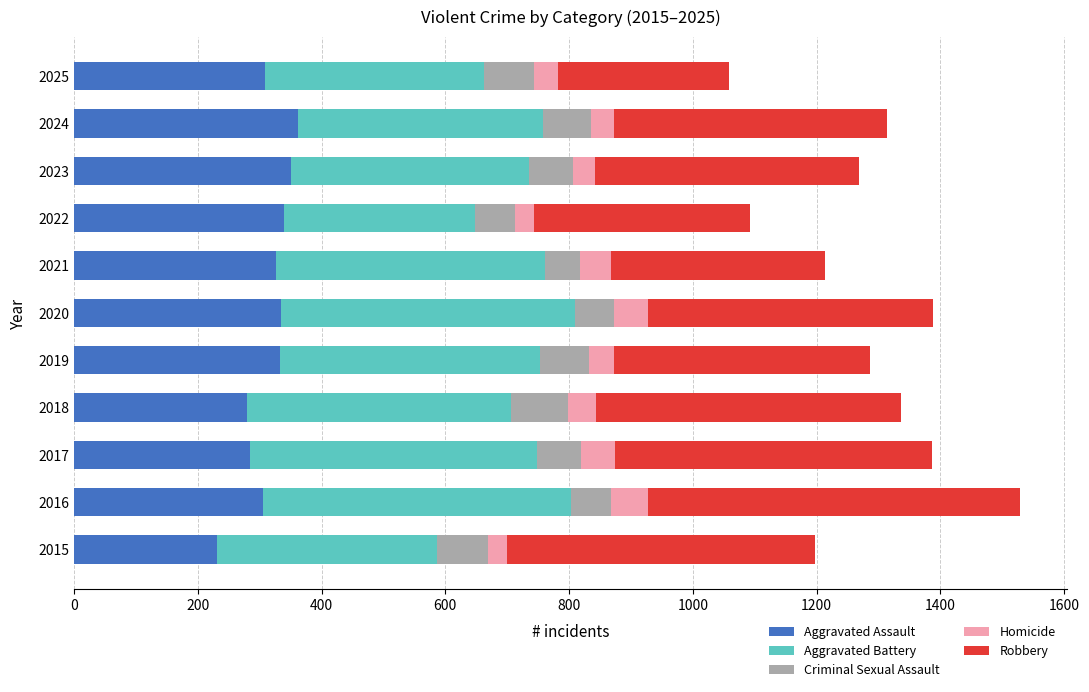

Count the number of data series in this chart.

5